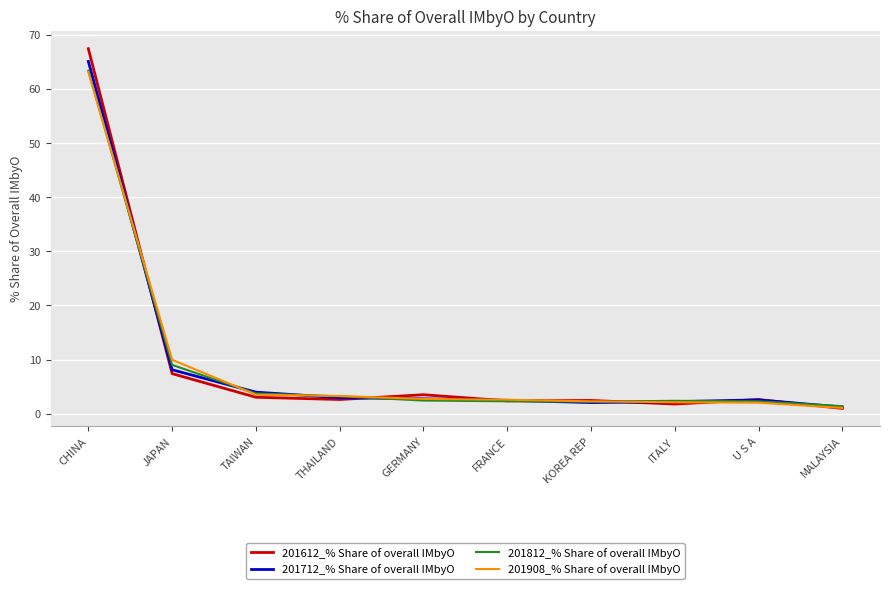

What position from the left is GERMANY?

5